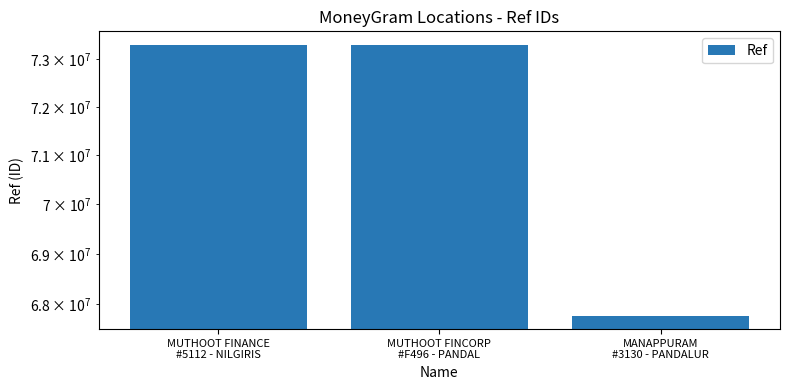

Is it true that the value at MUTHOOT FINCORP
#F496 - PANDAL is 73307196?

True